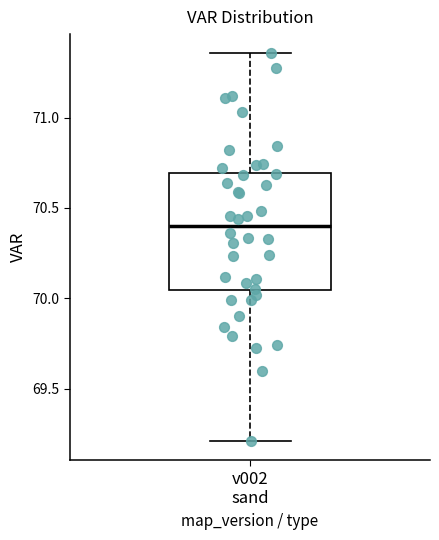

Transcribe this box plot: give where the median line is, the range the box spans, and where the two whiskers end, as read against the y-axis. The values are not printed on the chart, so give them approximately, as read against the axis.

median 70.40, box 70.05 to 70.70, whiskers 69.20 to 71.35